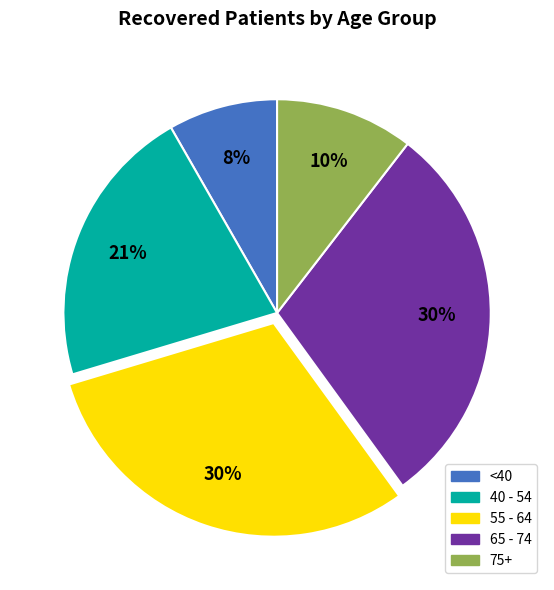

What is the ratio of the value at 75+ to the value at 55 - 64?

0.3